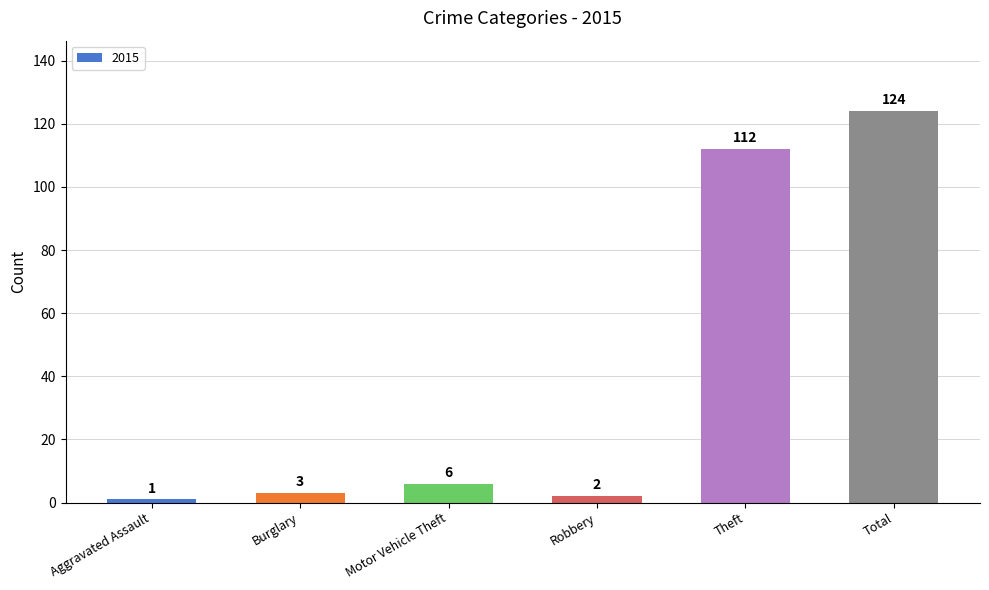

Count the number of categories in the chart.

6